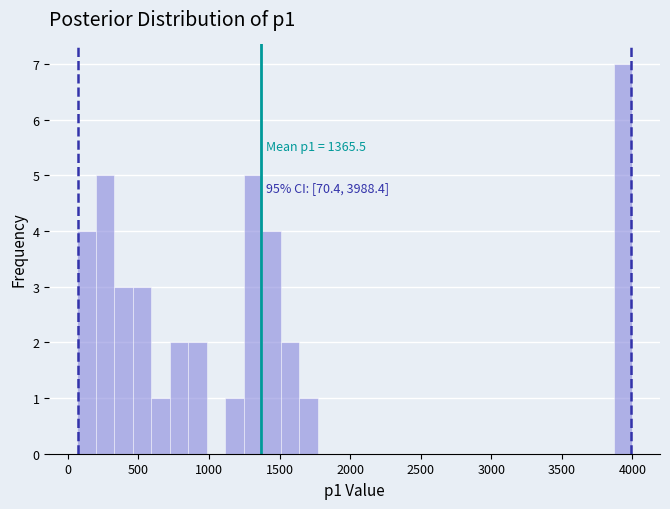

Around what value on the x-axis is the tallest bar? Give the approximate position of its centre, as read against the axis.

3950